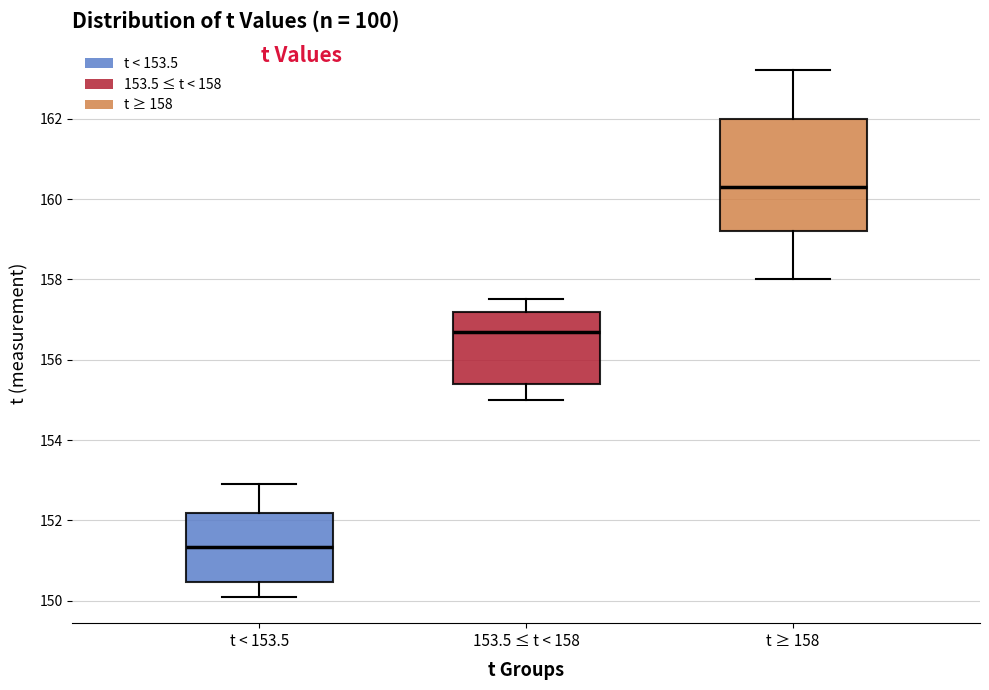

Where is the lower edge of the box for t < 153.5 on the y-axis? The values are not printed on the chart, so give them approximately, as read against the axis.

150.4